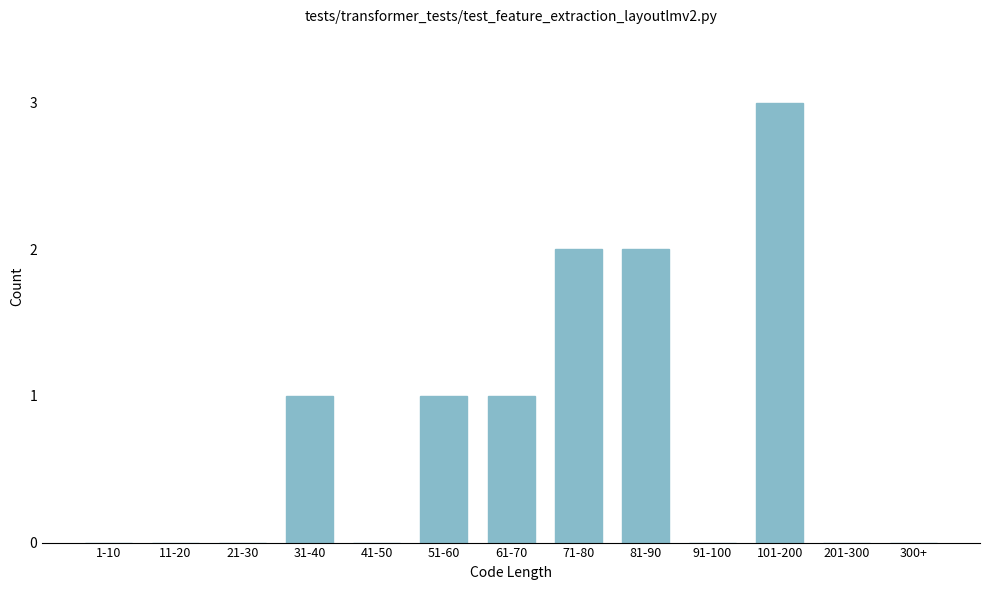

Reading left to right, list all the values displayed in this chart.

1-10=0	11-20=0	21-30=0	31-40=1	41-50=0	51-60=1	61-70=1	71-80=2	81-90=2	91-100=0	101-200=3	201-300=0	300+=0